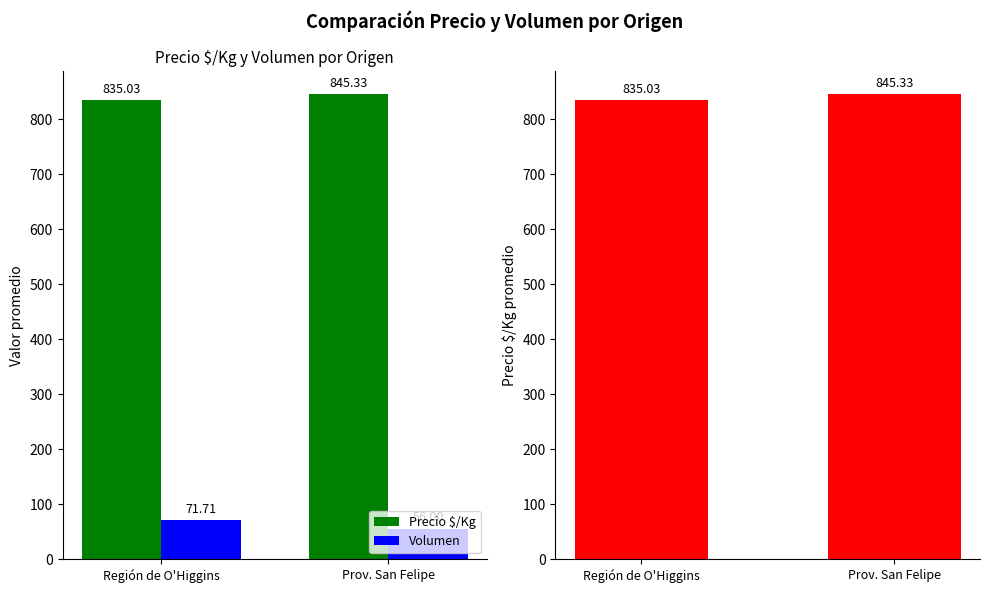

What is the value of the Volumen bar at the 2nd from the left?

56.0